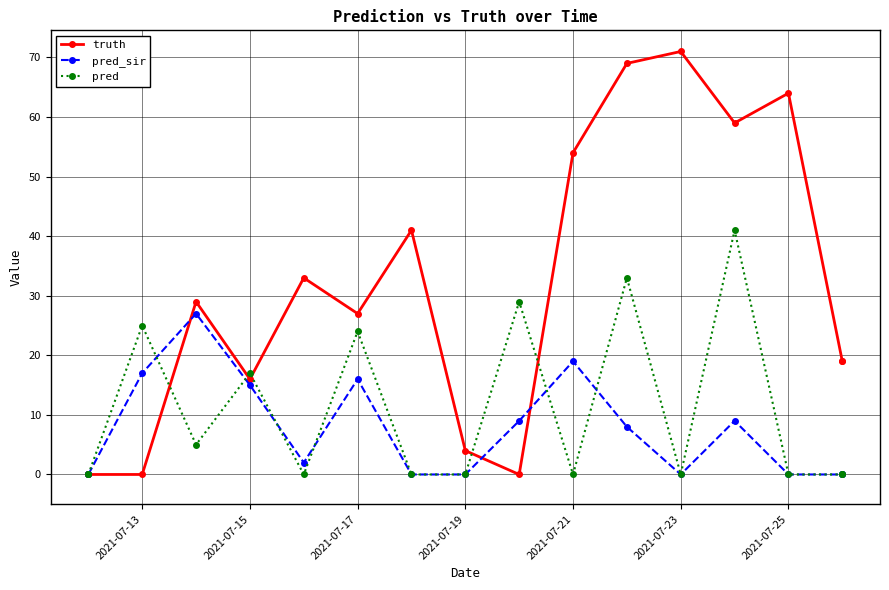

After their last crossing, which series has the higher values: pred_sir or pred?

pred